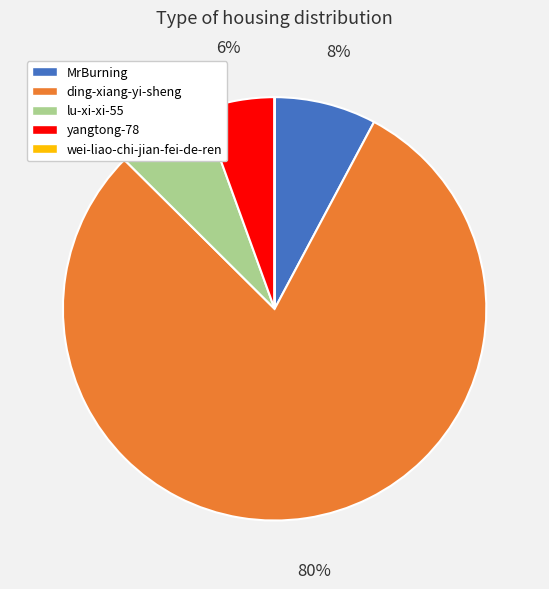

To the nearest percent, what is the combined percentage of lu-xi-xi-55 and yangtong-78?

13%